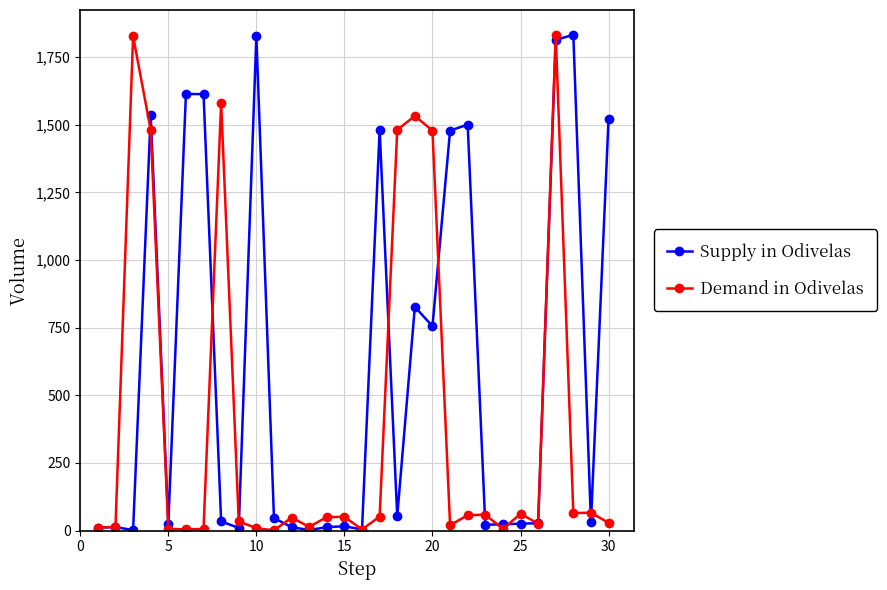

What is the greatest value displayed?

1832